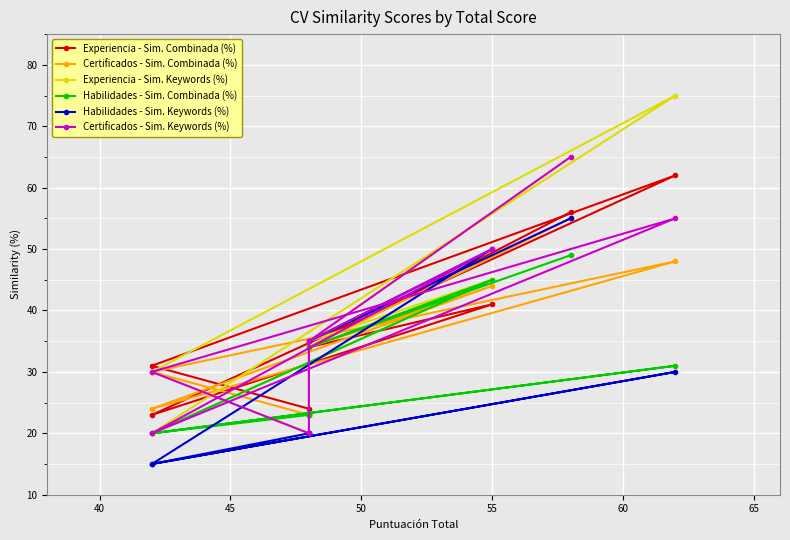

How many lines are shown in the chart?

6